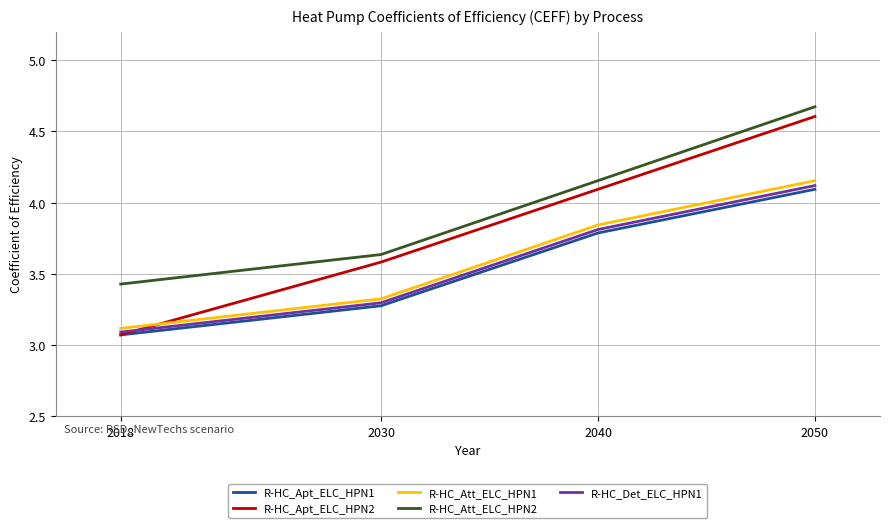

What is the difference between the highest and lowest values at 2018?

0.4